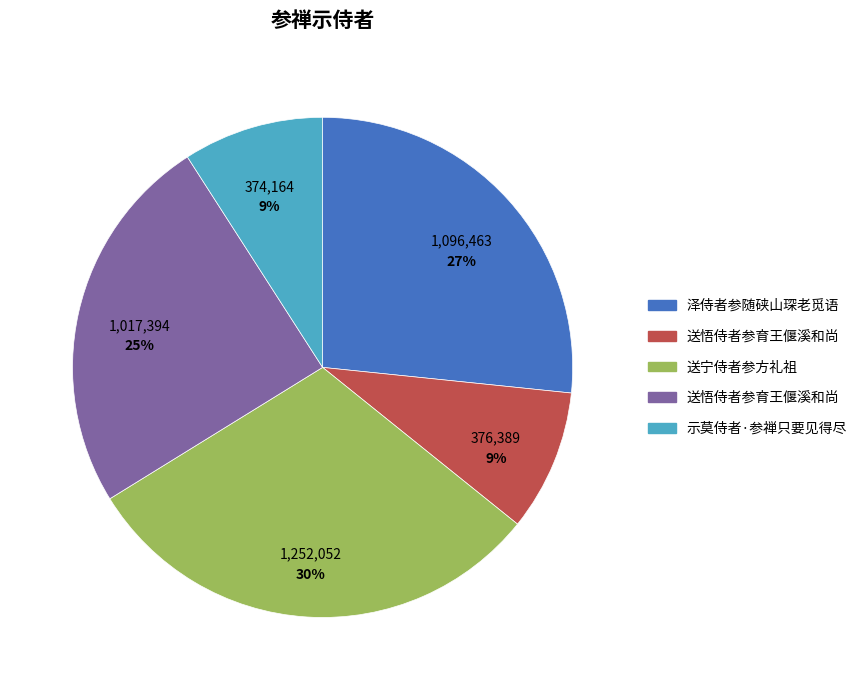

Is there a majority slice in this chart?

No